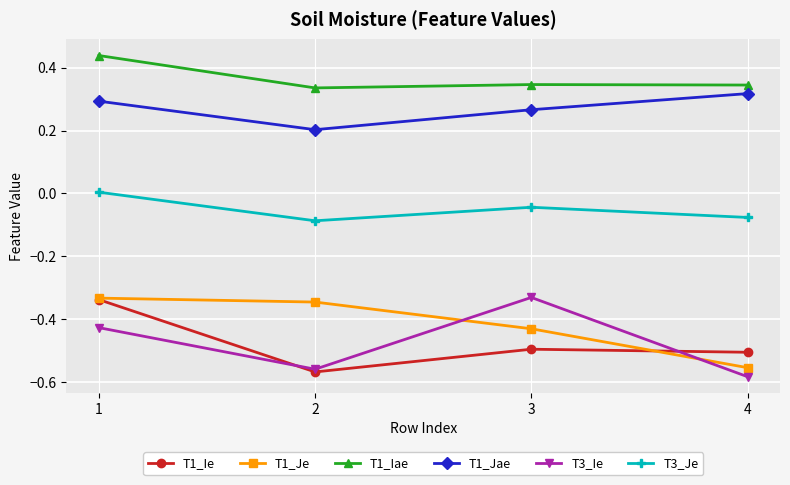

How many values in T3_Je are above zero?

1